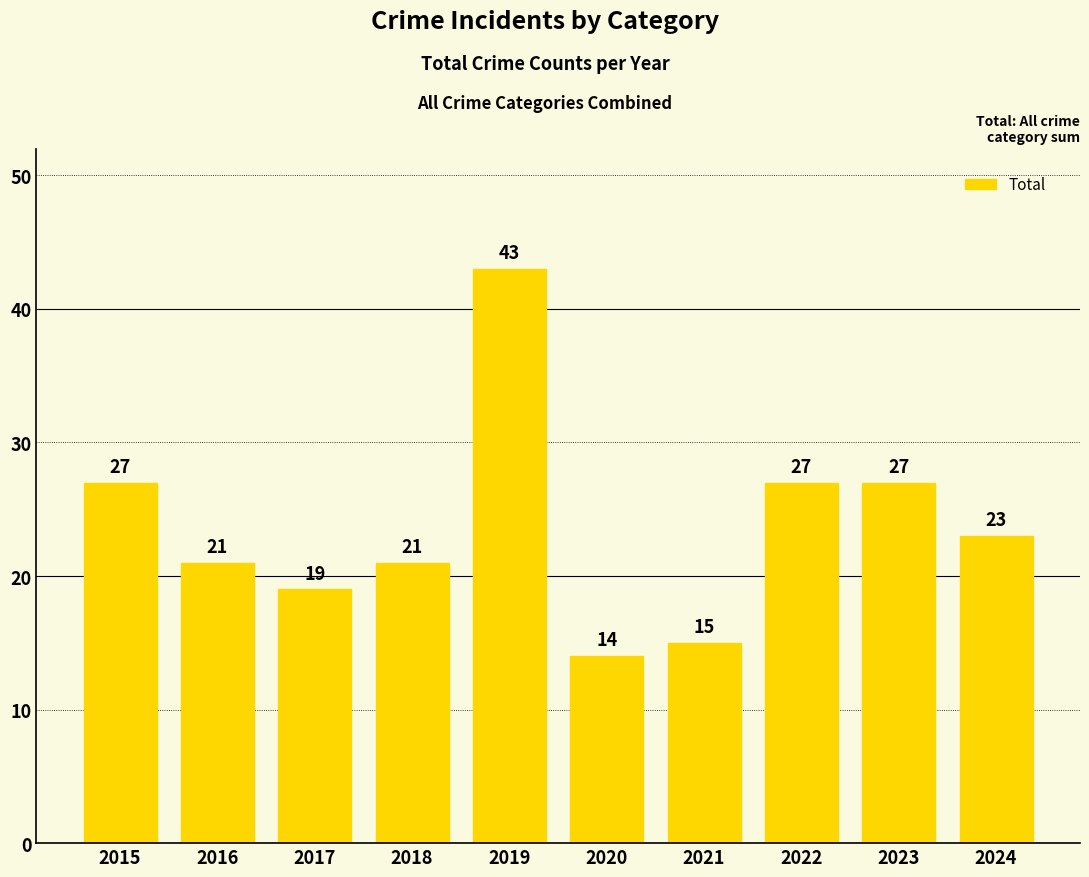

Reading left to right, transcribe all the data shown in this chart.

27	21	19	21	43	14	15	27	27	23